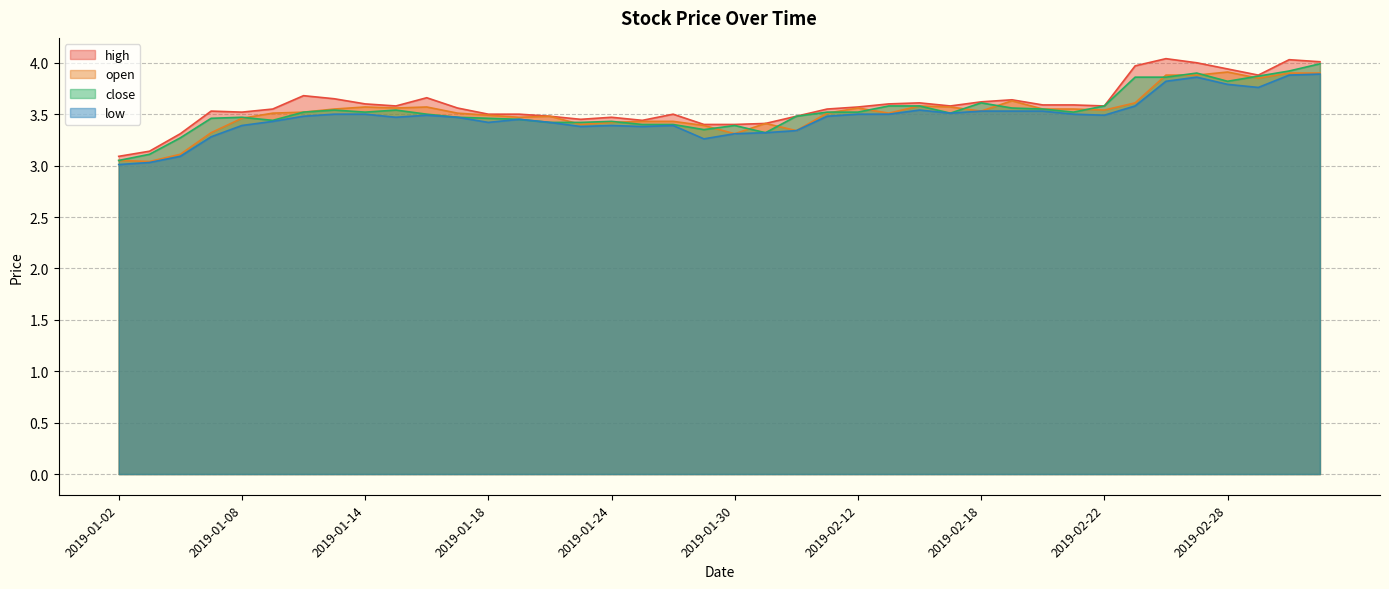

In low, how many points are higher than both neighbors (excluding endpoints)?

6